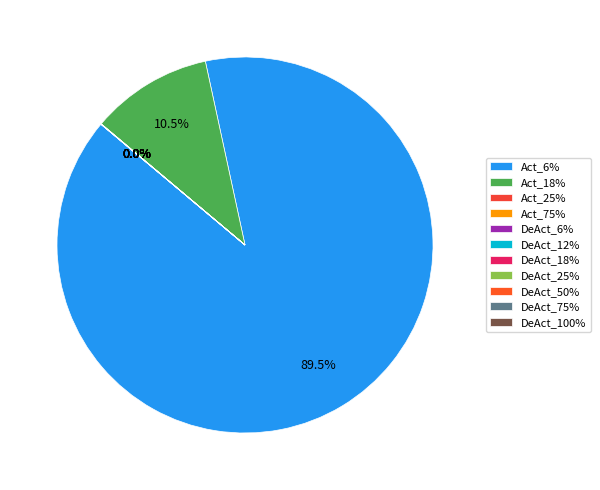

True or false: DeAct_100% accounts for 1% of the total.

False